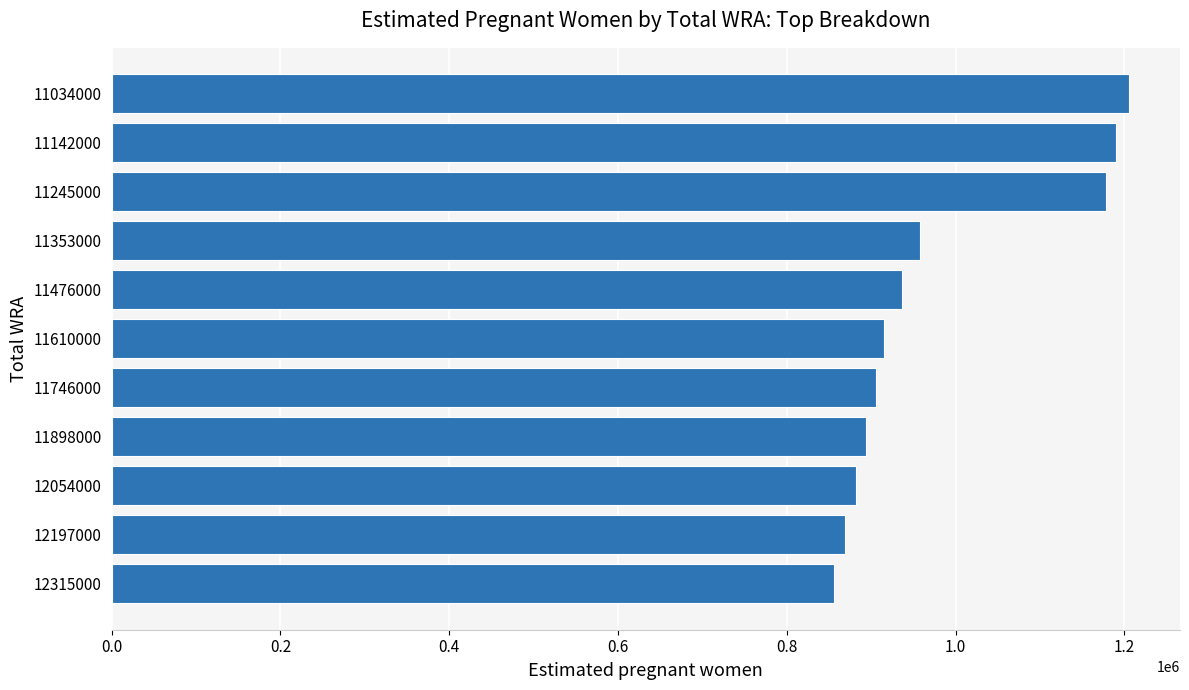

Reading bottom to top, list all the values displayed in this chart.

12315000=855806.5	12197000=869160.2	12054000=881866.7	11898000=893891.1	11746000=905138.6	11610000=915566.6	11476000=937025.7	11353000=957295.4	11245000=1178587.0	11142000=1190213.7	11034000=1205497.1